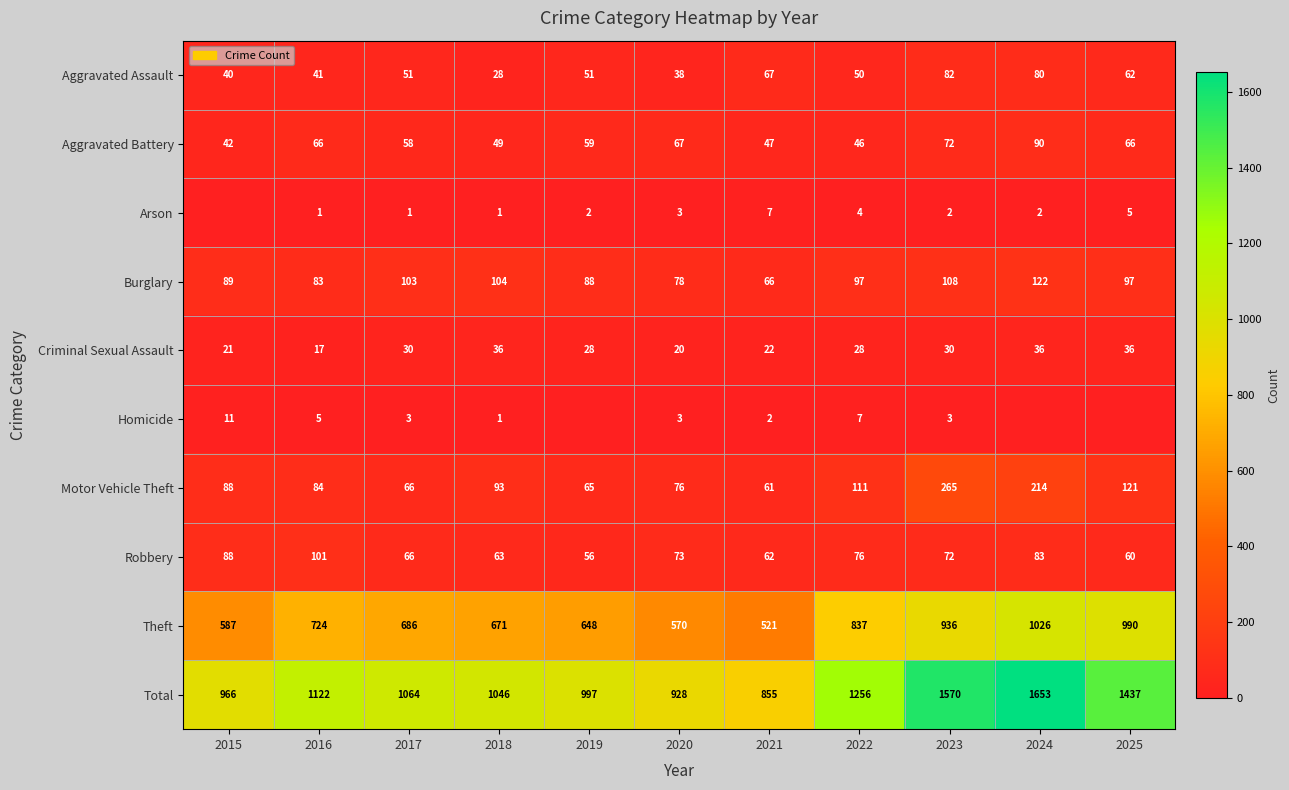

The value of Theft at 2024 is 1026. True or false?

True